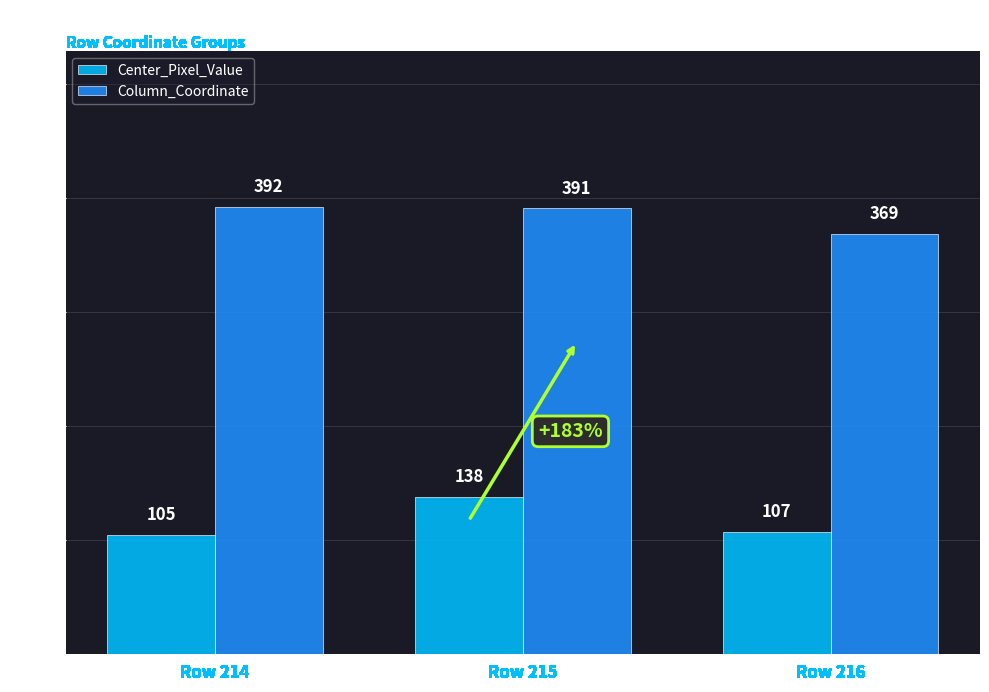

Which series has the largest range (max minus min)?

Center_Pixel_Value